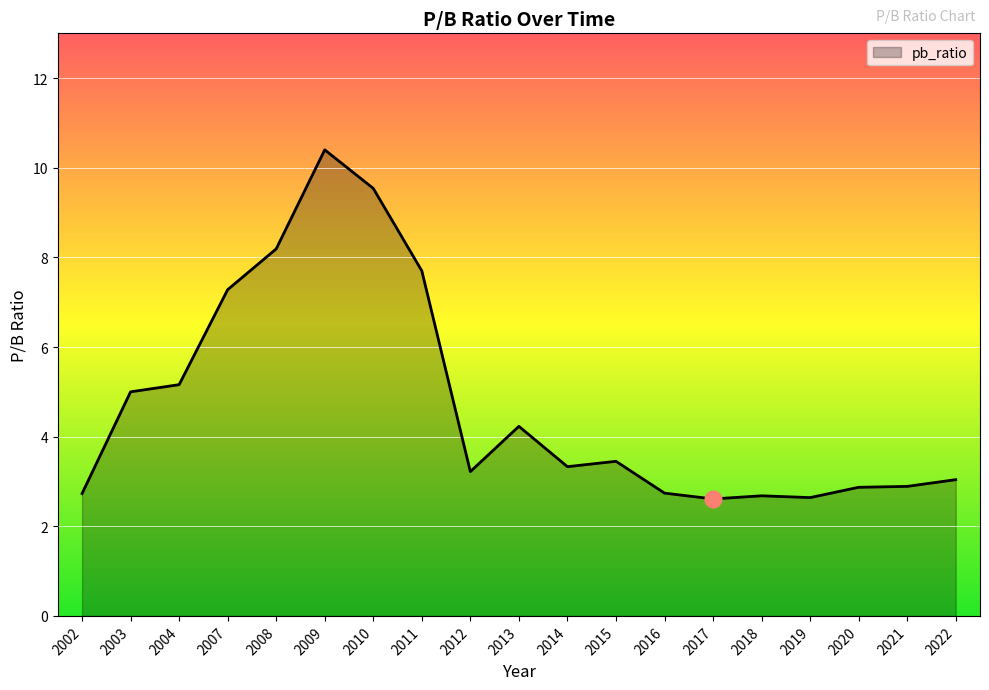

What is the maximum value shown in the chart?

10.4